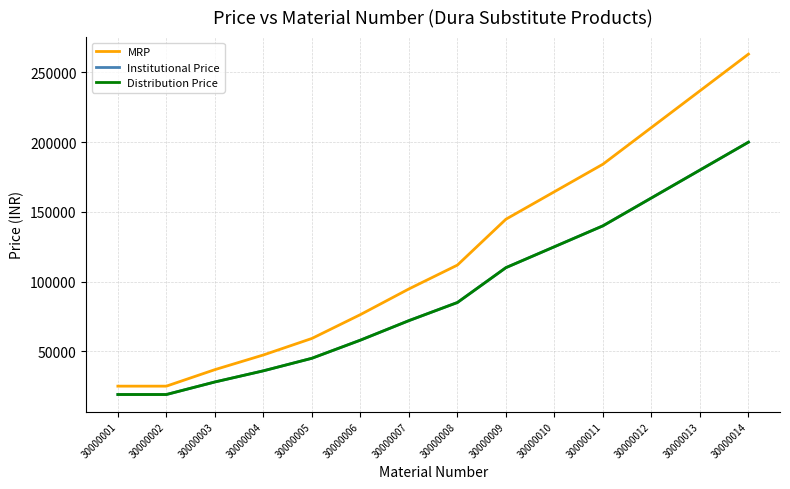

Does the chart display data point markers on the line(s)?

No